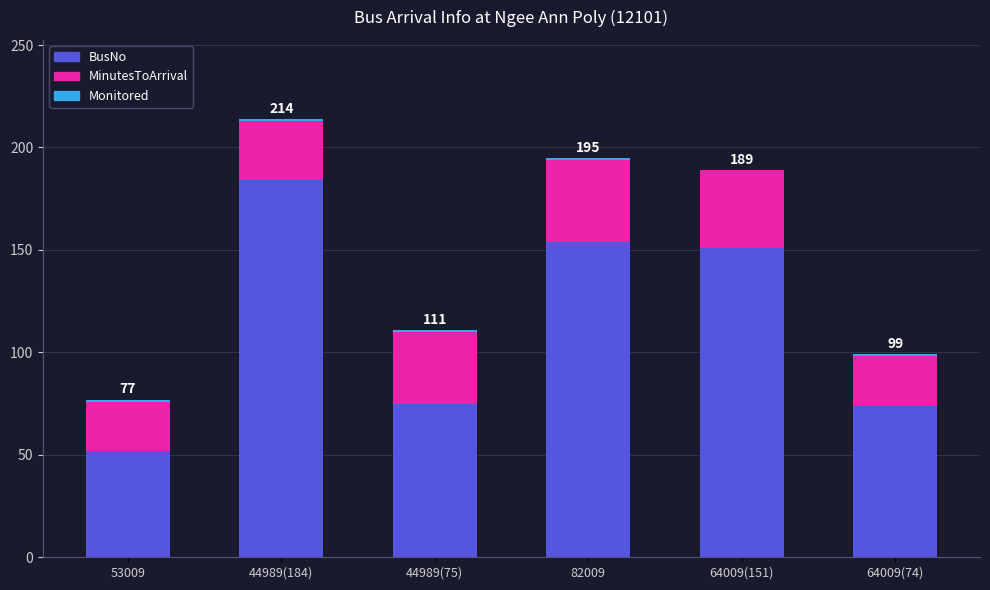

What is the highest value of the BusNo series?

184